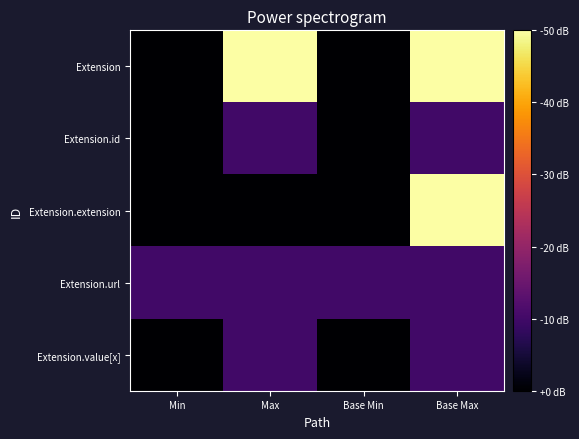

List the series in order of their peak value, lowest first.

Extension.id, Extension.url, Extension.value[x], Extension, Extension.extension